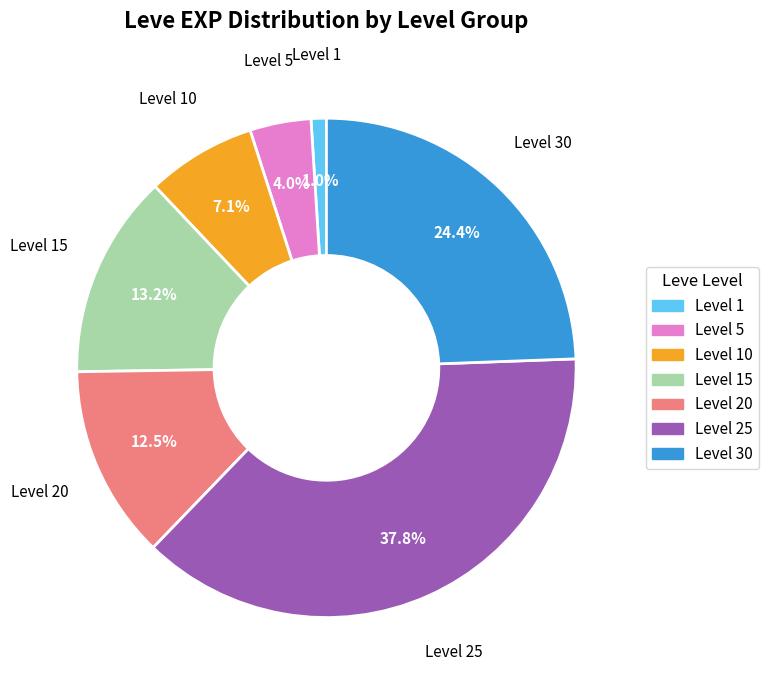

What is the largest slice in the pie chart?

Level 25